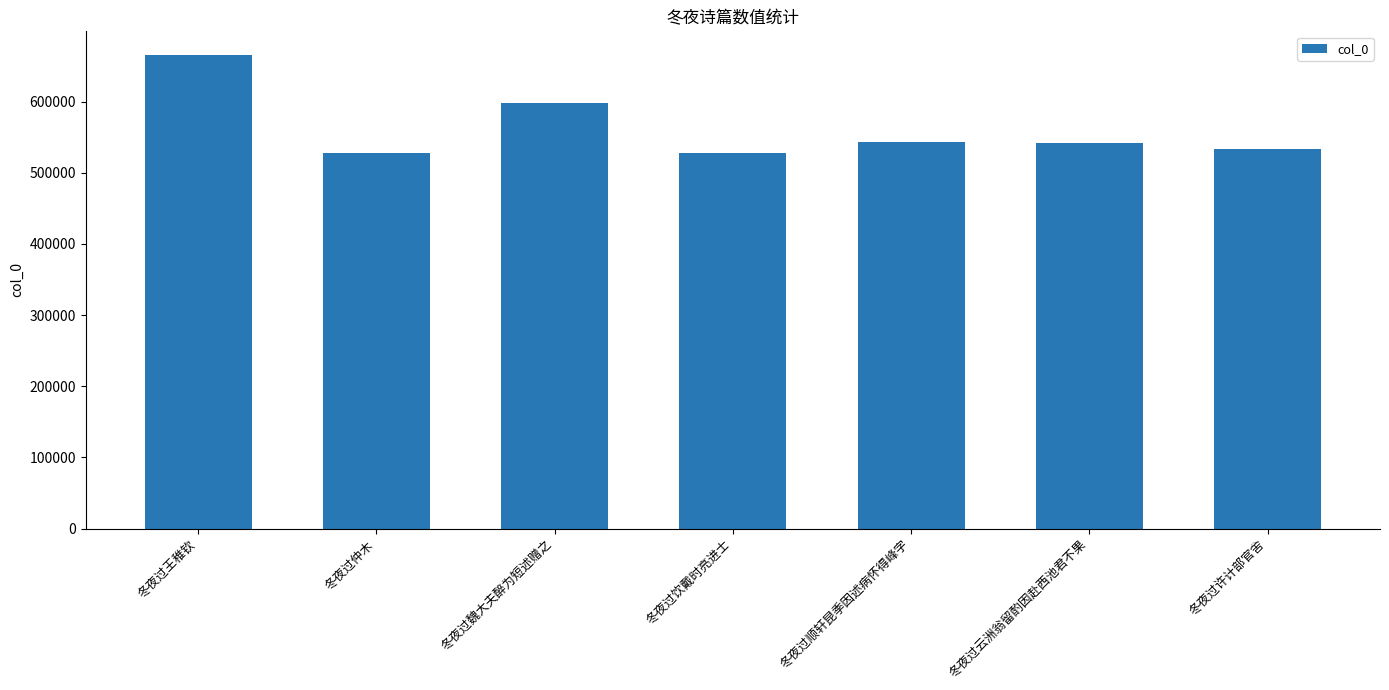

The chart shows a value of 528132 at 冬夜过饮戴时亮进士. True or false?

True